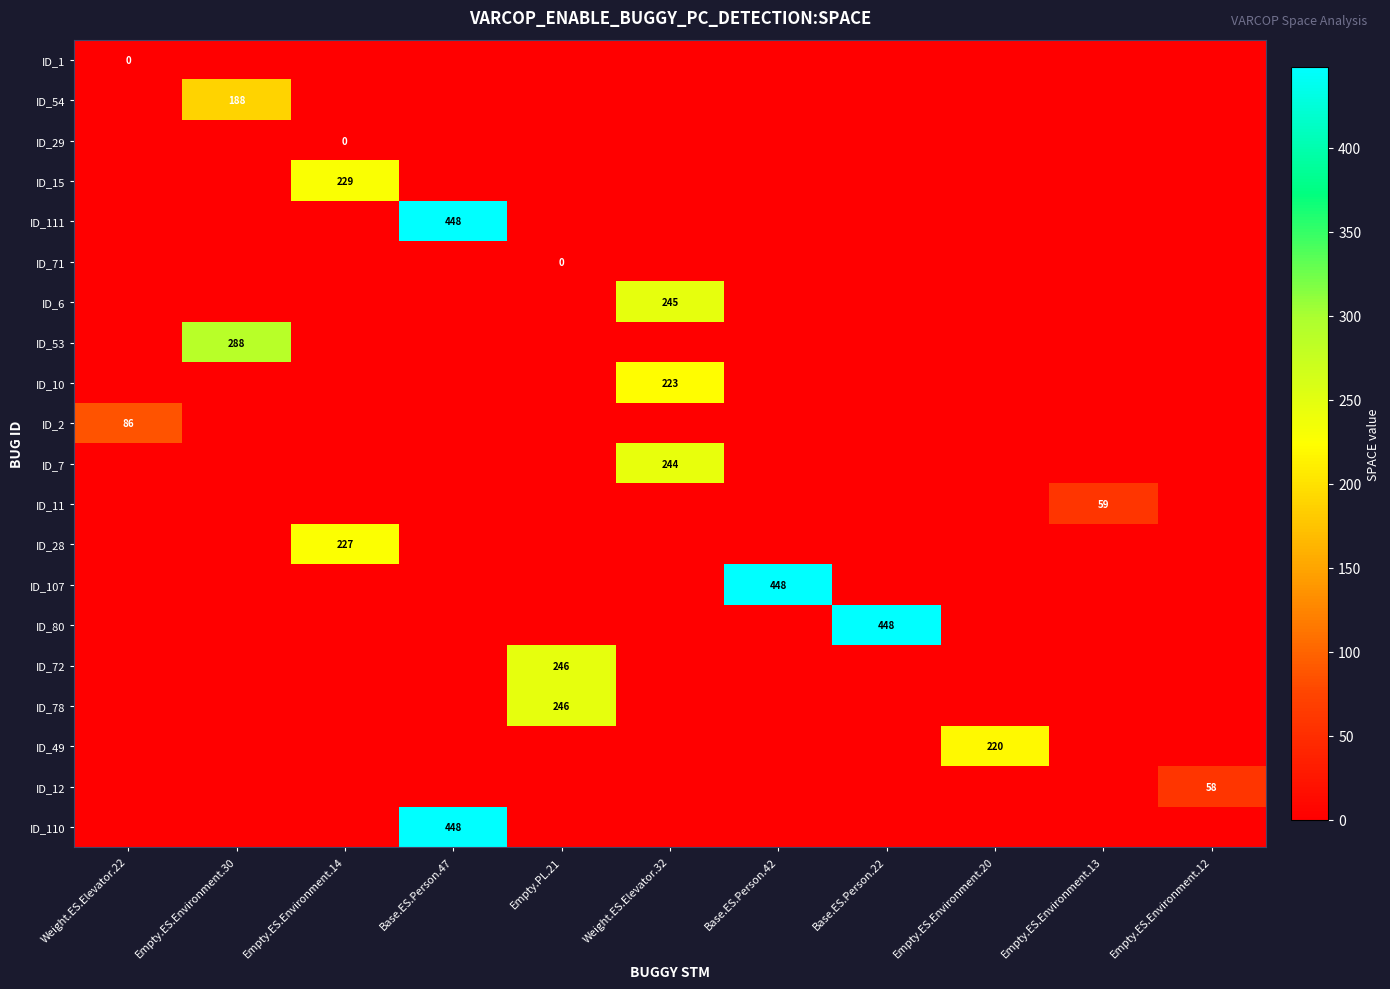

The value of ID_7 at Weight.ES.Elevator.32 is 342. True or false?

False